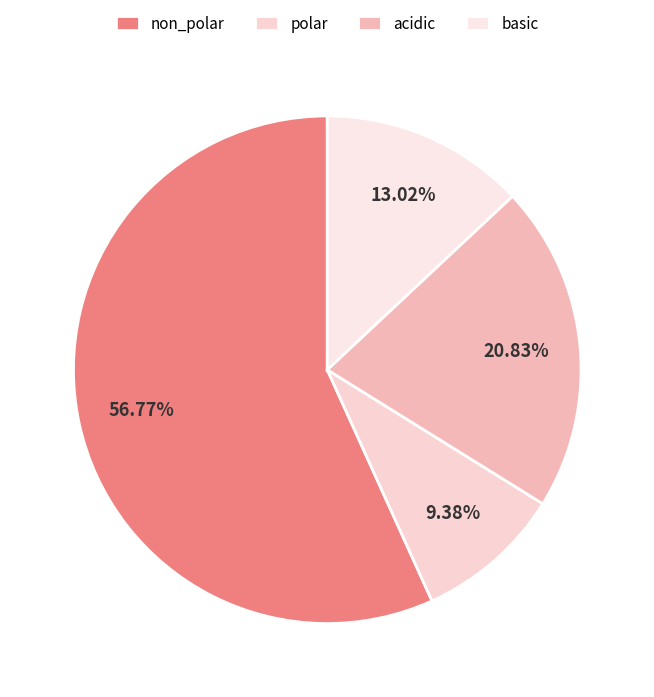

Is there any slice that represents more than half of the pie?

Yes